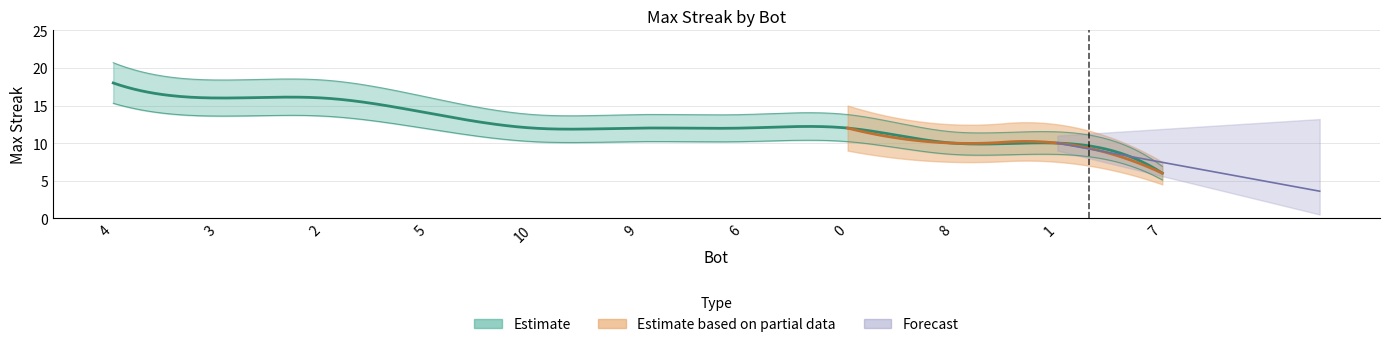

Rank the categories by value from highest to lowest.

4, 3, 2, 5, 10, 9, 6, 0, 8, 1, 7